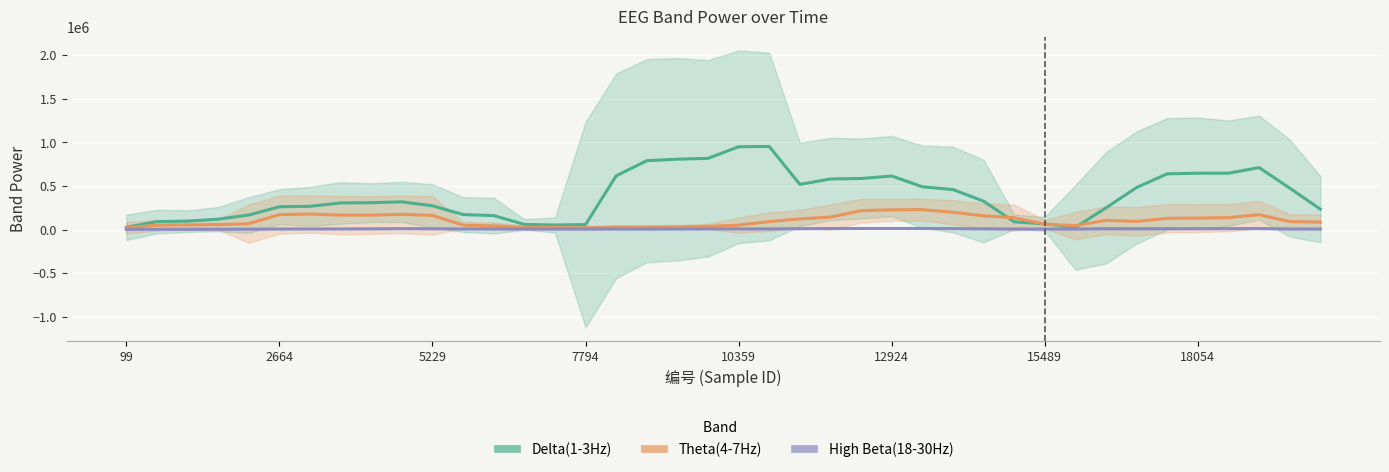

At which category does High Beta(18-30Hz) reach its first local valley?

11